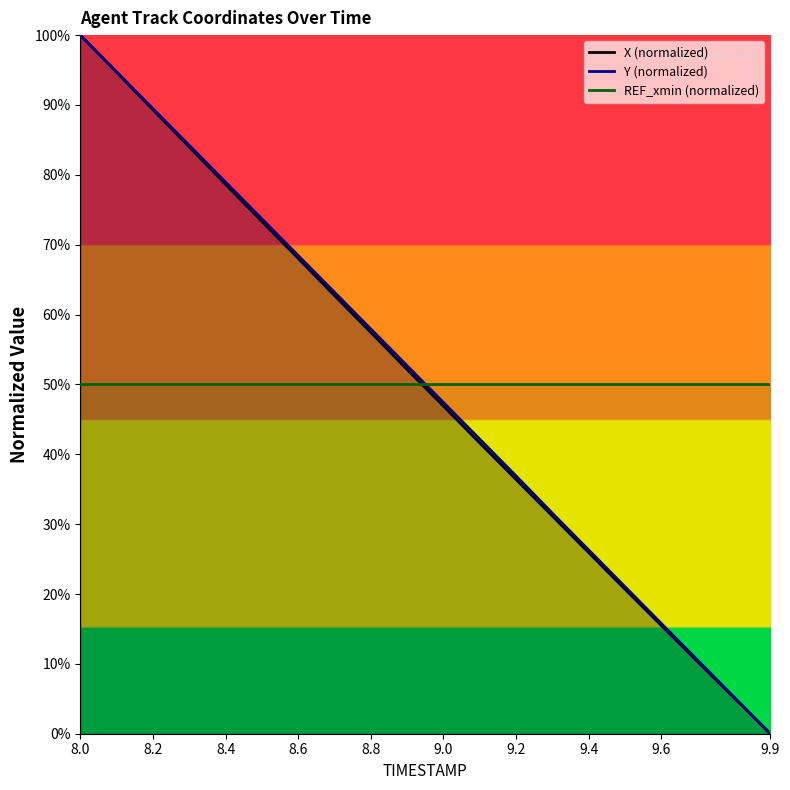

At how many categories does at least one series exceed 71?

6